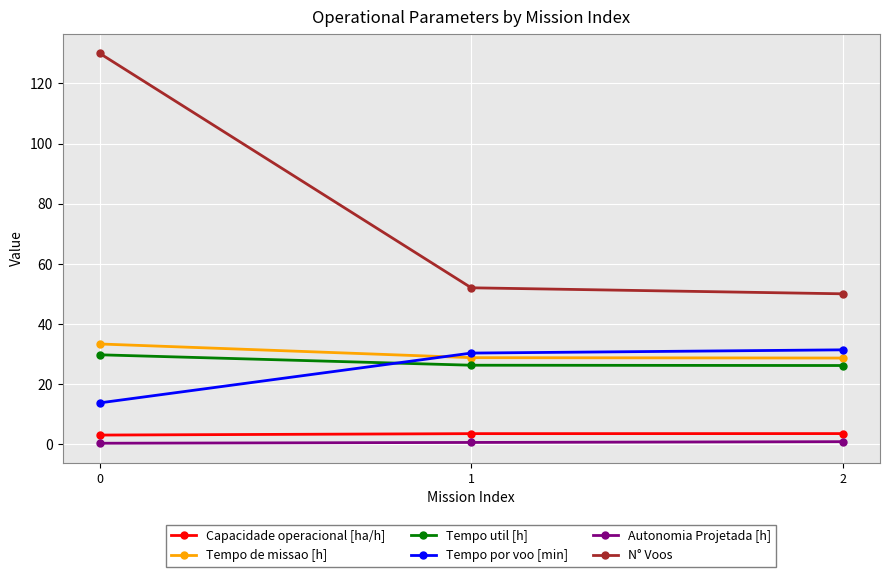

The N° Voos series shows 68.9 at 1. True or false?

False